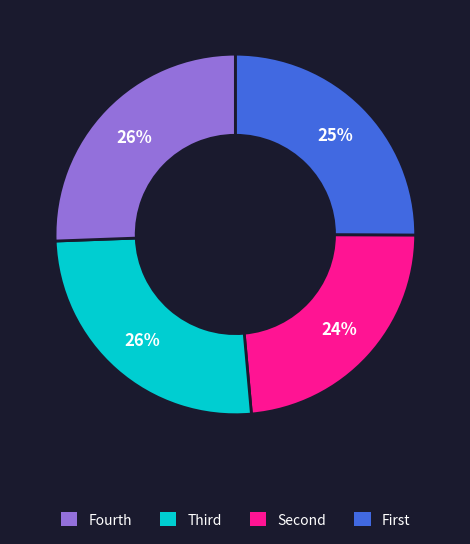

To the nearest percent, what is the difference between the largest and smallest slice percentages?

2%